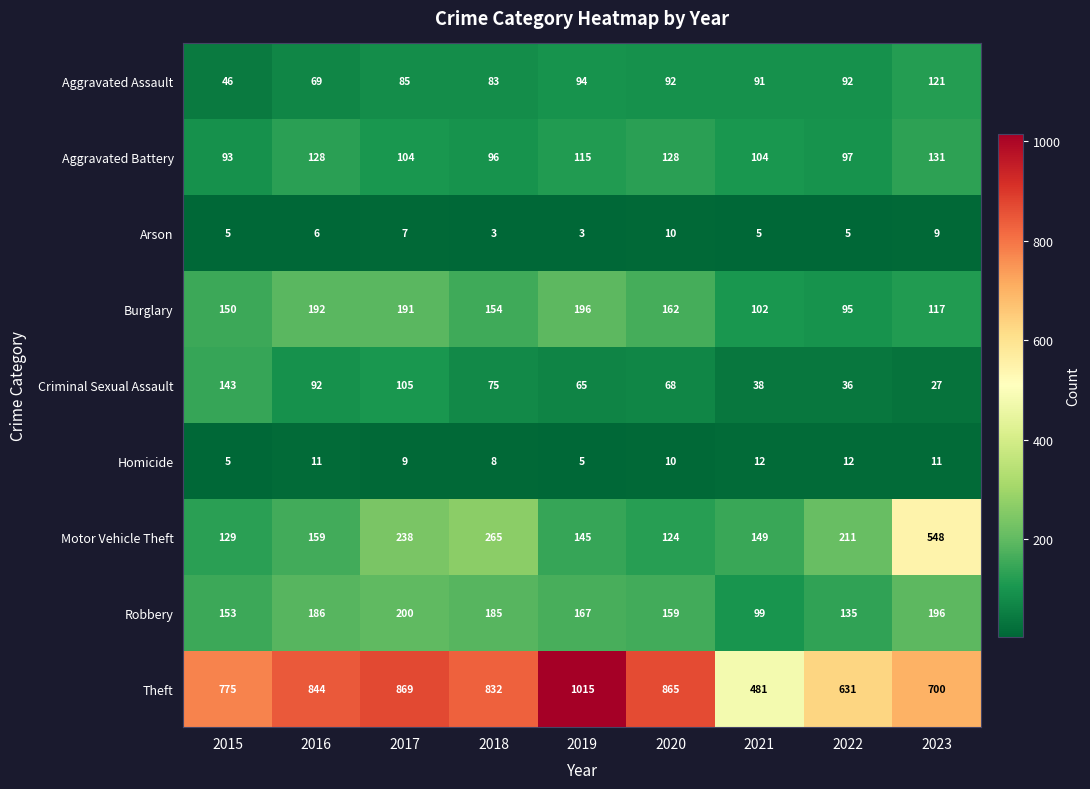

Is the value of Robbery at 2015 greater than the value of Aggravated Battery at 2015?

Yes